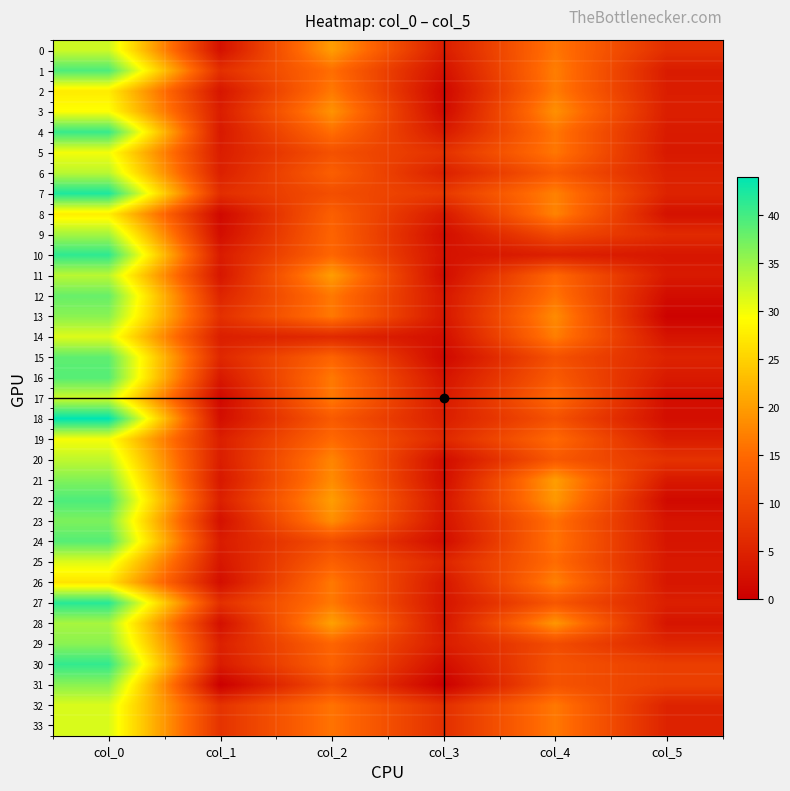

What is the total value across all series at col_0?

1195.3